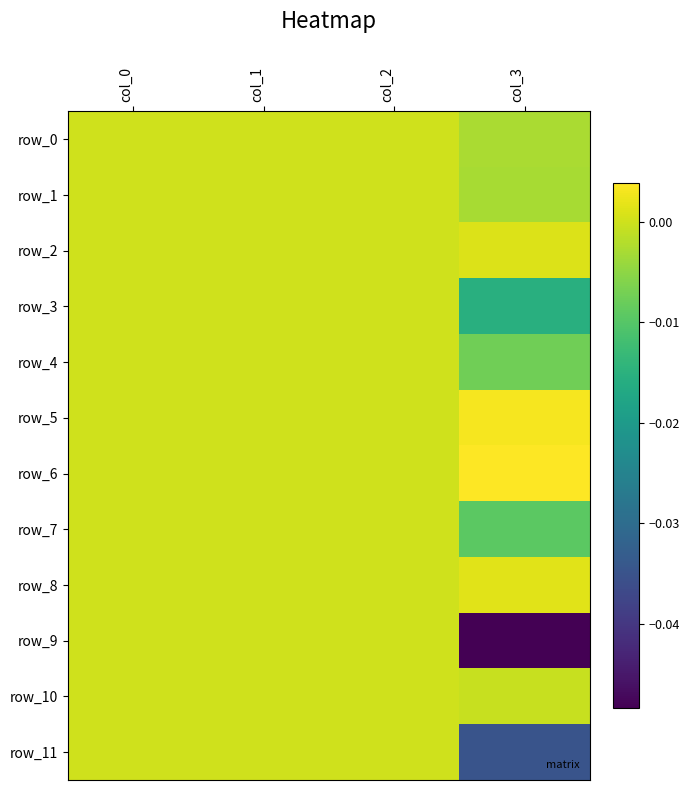

Which category has the highest value across all series?

col_3